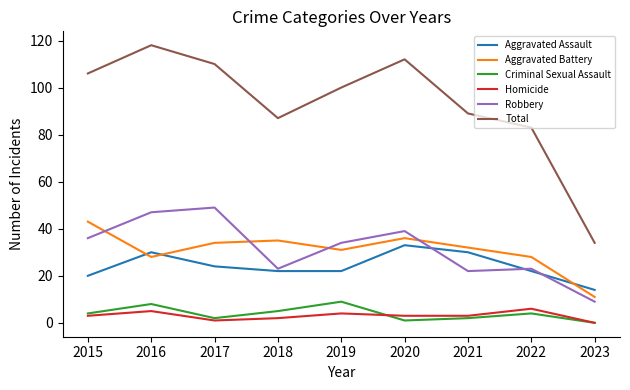

Reading right to left, extract all data points from this chart.

Aggravated Assault: 14	22	30	33	22	22	24	30	20
Aggravated Battery: 11	28	32	36	31	35	34	28	43
Criminal Sexual Assault: 0	4	2	1	9	5	2	8	4
Homicide: 0	6	3	3	4	2	1	5	3
Robbery: 9	23	22	39	34	23	49	47	36
Total: 34	83	89	112	100	87	110	118	106